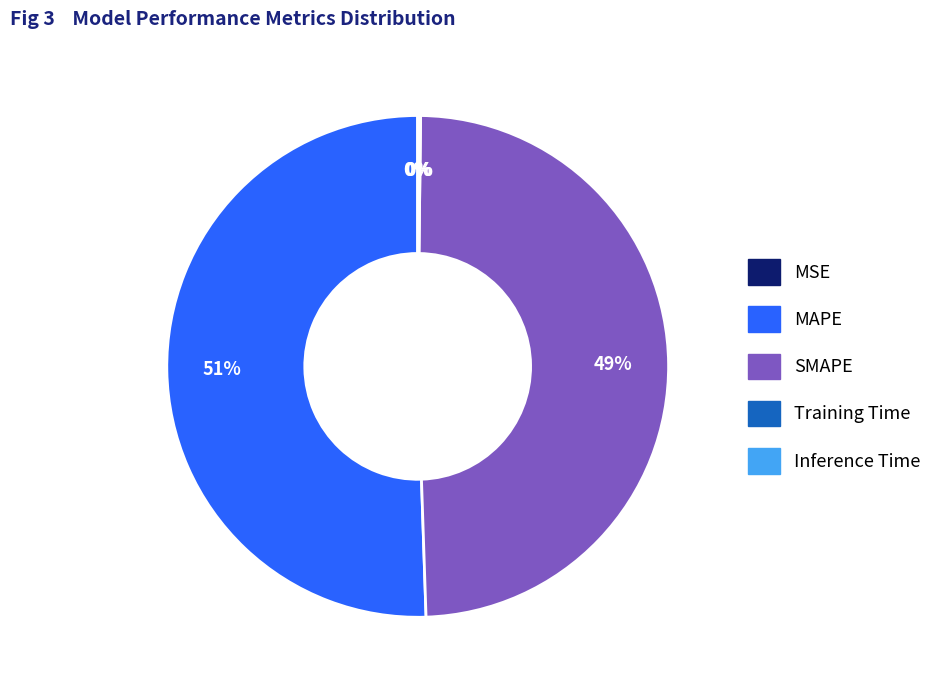

Is there any slice that represents more than half of the pie?

Yes